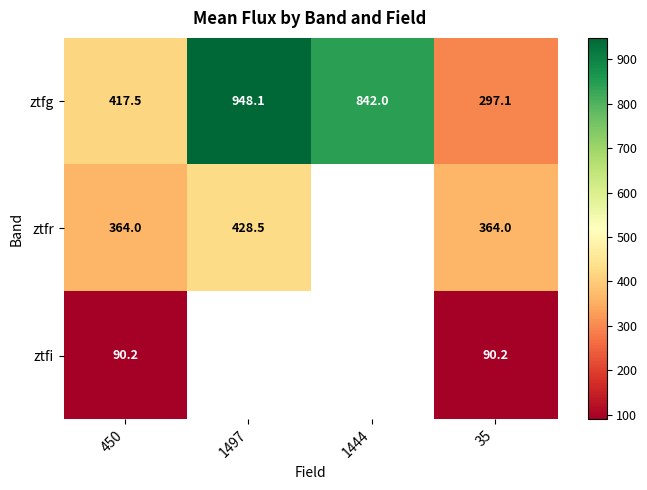

Which category has the highest value in the ztfg series?

1497